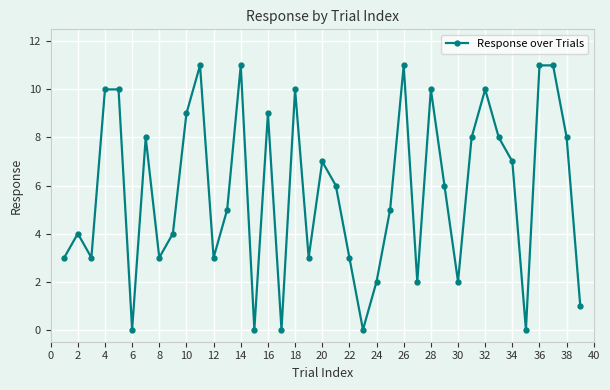

How many lines are shown in the chart?

1